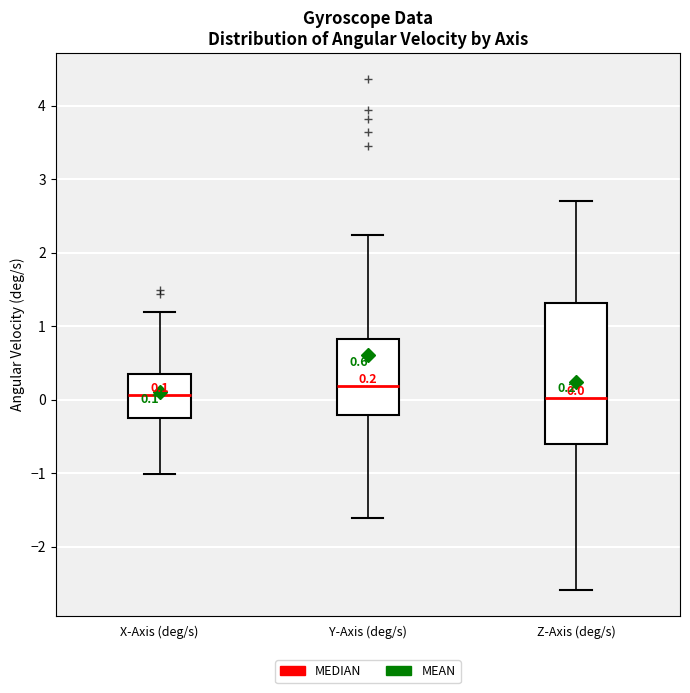

Which box is the tallest, from its lower edge to its upper edge?

Z-Axis (deg/s)